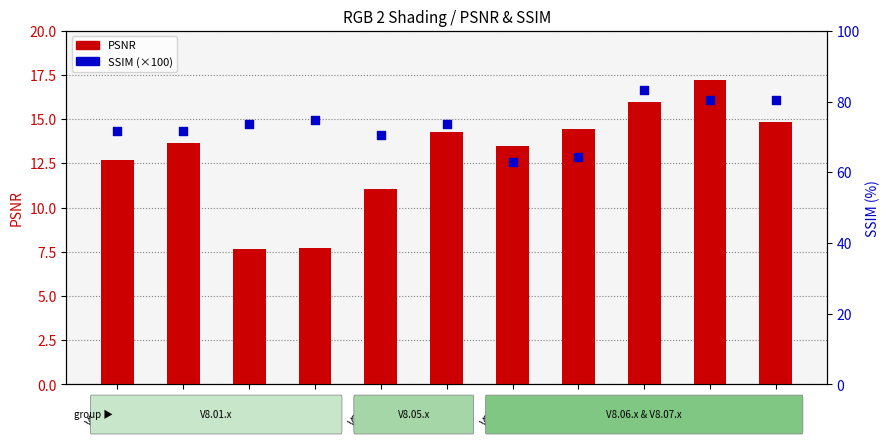

Which series has the largest Y range (max minus min)?

SSIM